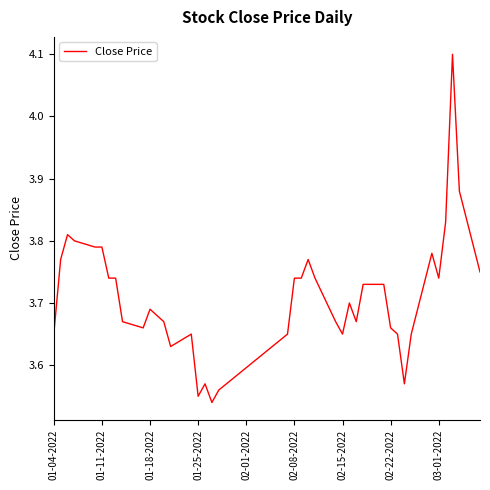

What is the difference between the maximum and minimum values?

0.6